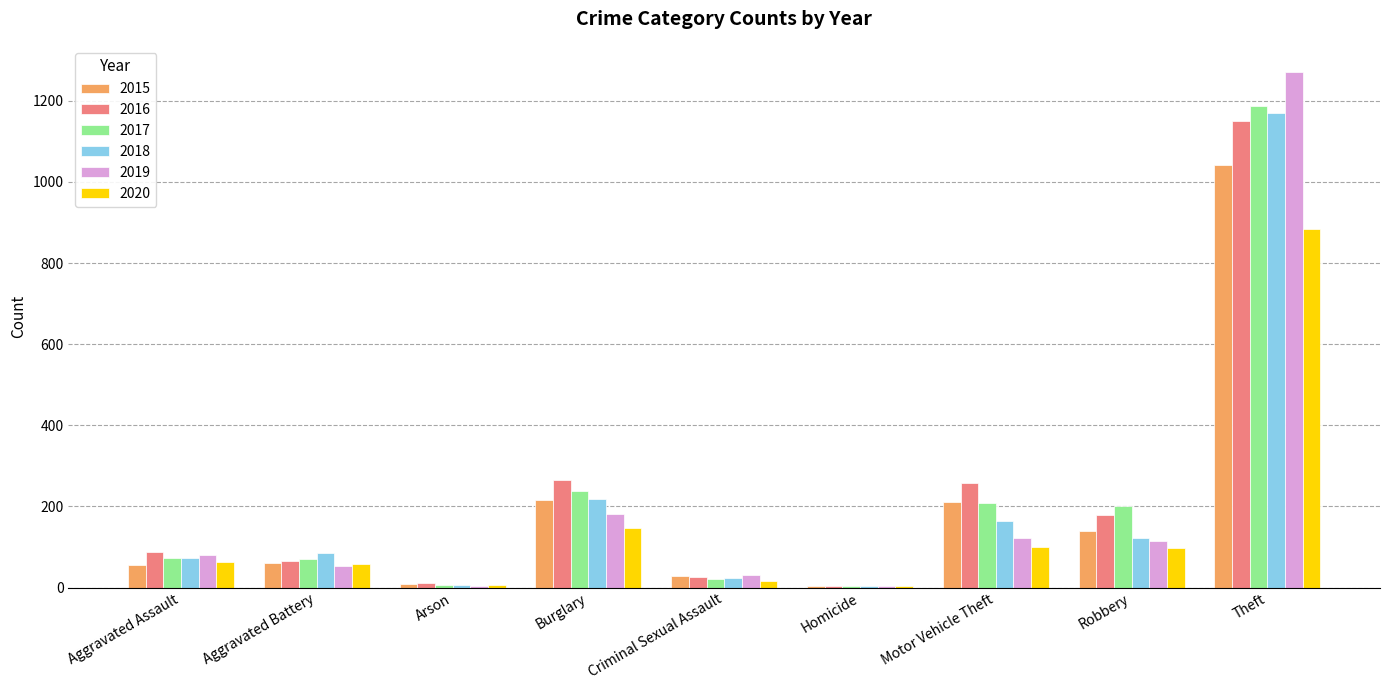

At which category is the sum across all series the highest?

Theft